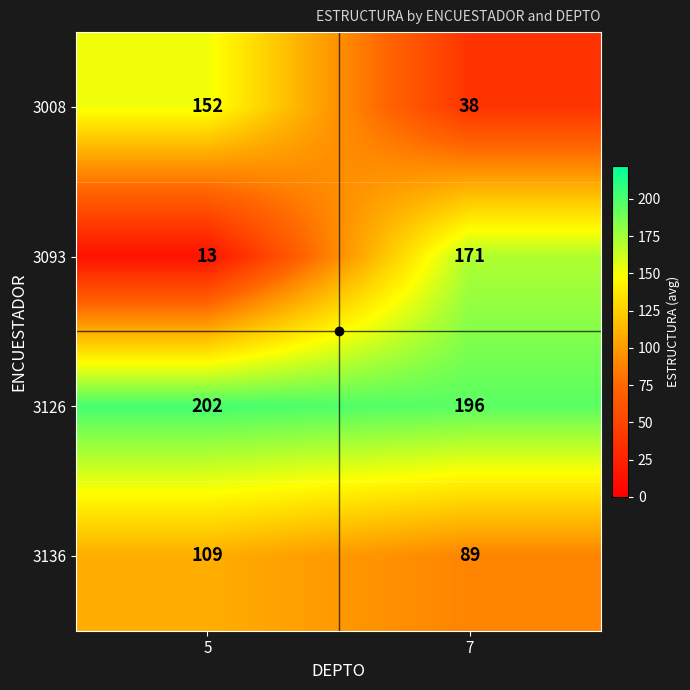

What is the maximum value shown in the chart?

202